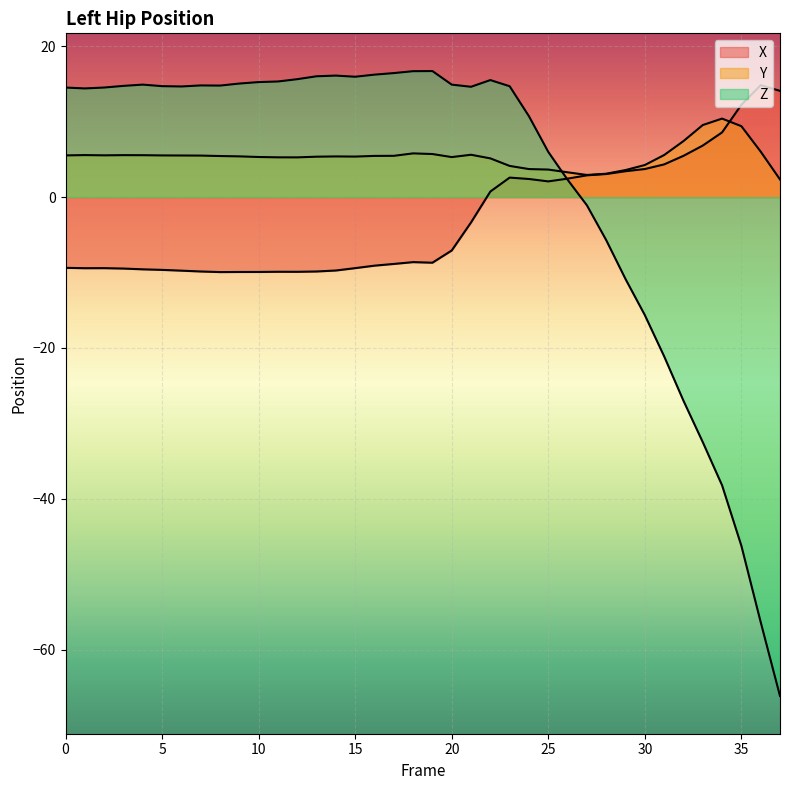

True or false: Z and Y cross at least once.

True